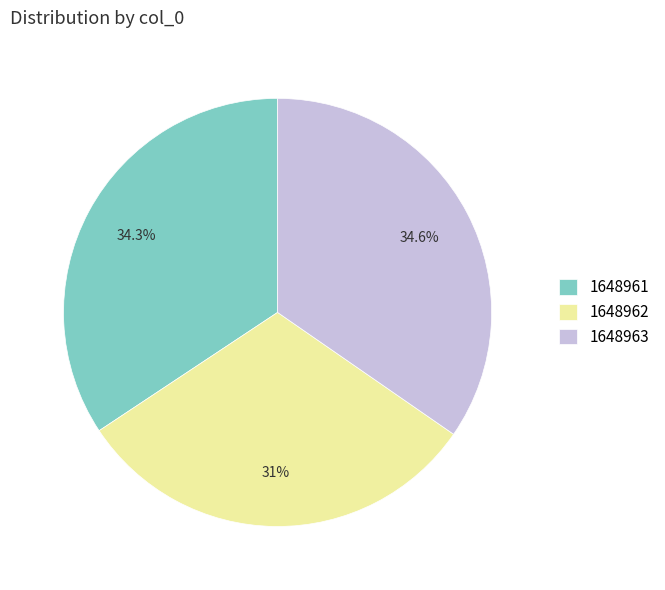

What percentage is the 1648962 slice, to the nearest percent?

31%